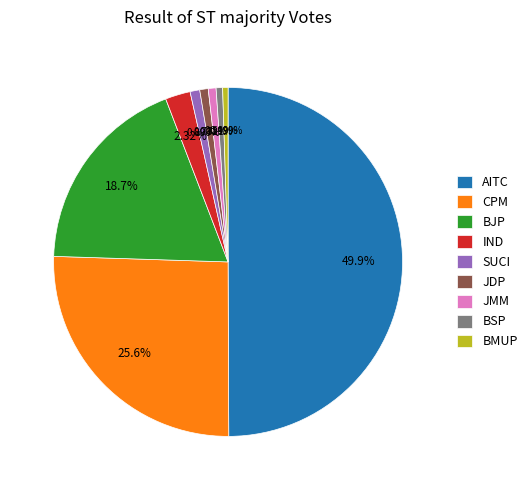

Does IND represent more than half of the total?

No